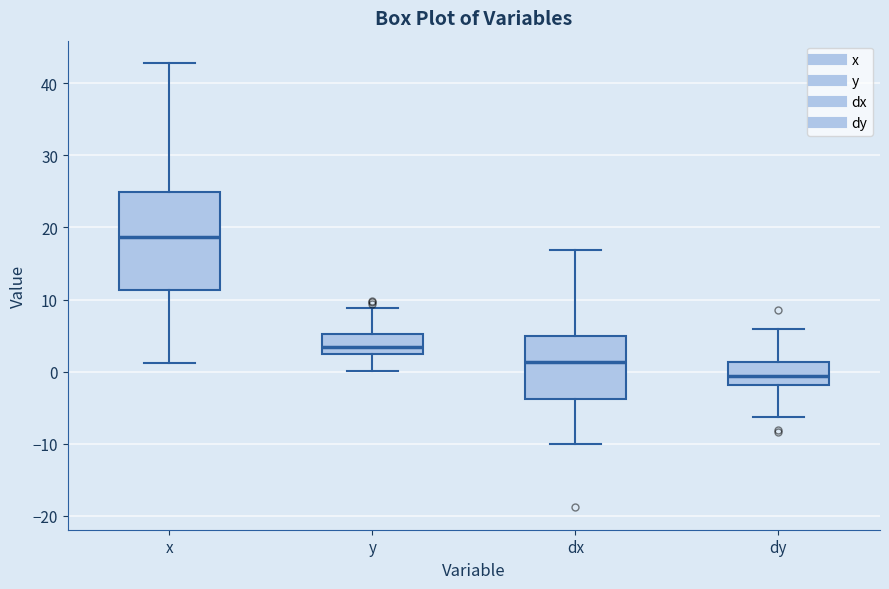

Reading left to right, read every box against the y-axis: the position of its median line, the range the box covers, and the ends of its whiskers. The values are not printed on the chart, so give them approximately, as read against the axis.

x: median 19, box 11 to 25, whiskers 1 to 43
y: median 3, box 2 to 5, whiskers 0 to 9
dx: median 1, box -4 to 5, whiskers -10 to 17
dy: median -1, box -2 to 1, whiskers -6 to 6